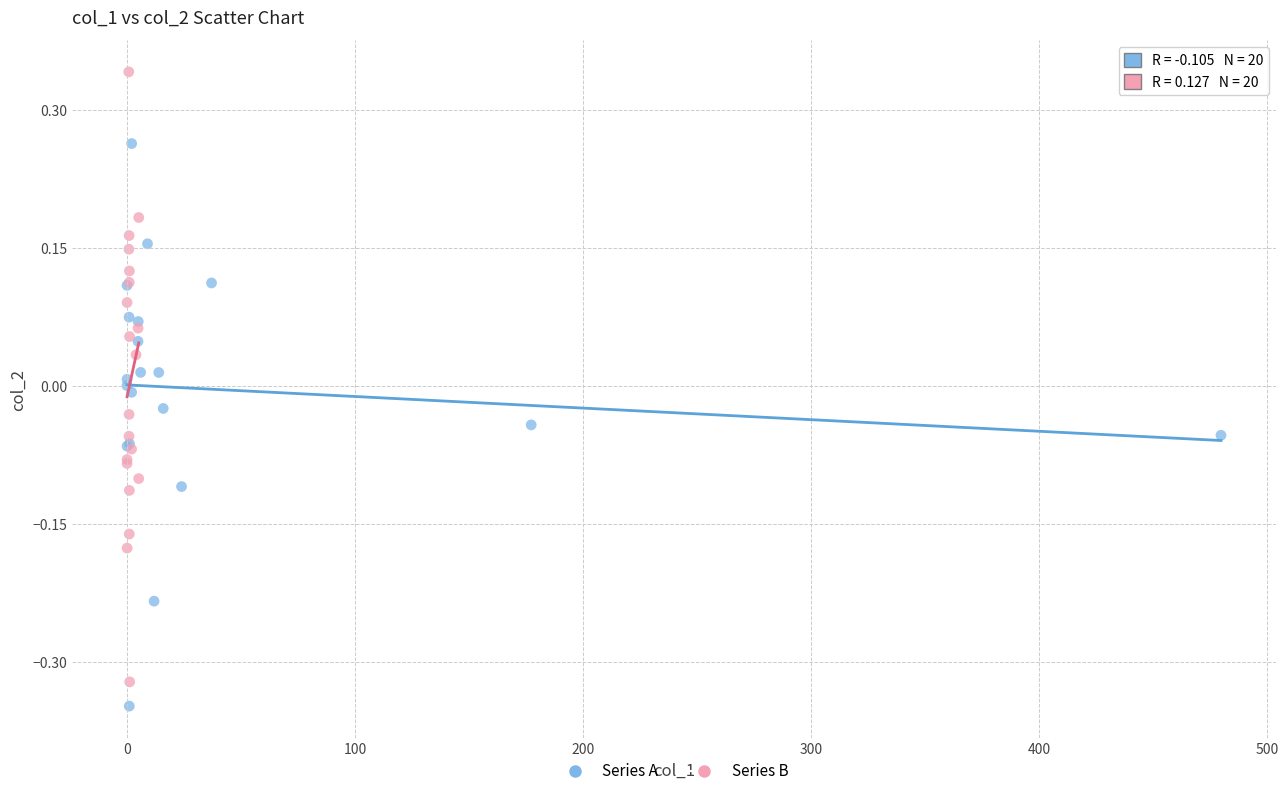

Which series contains the highest Y value?

Series B